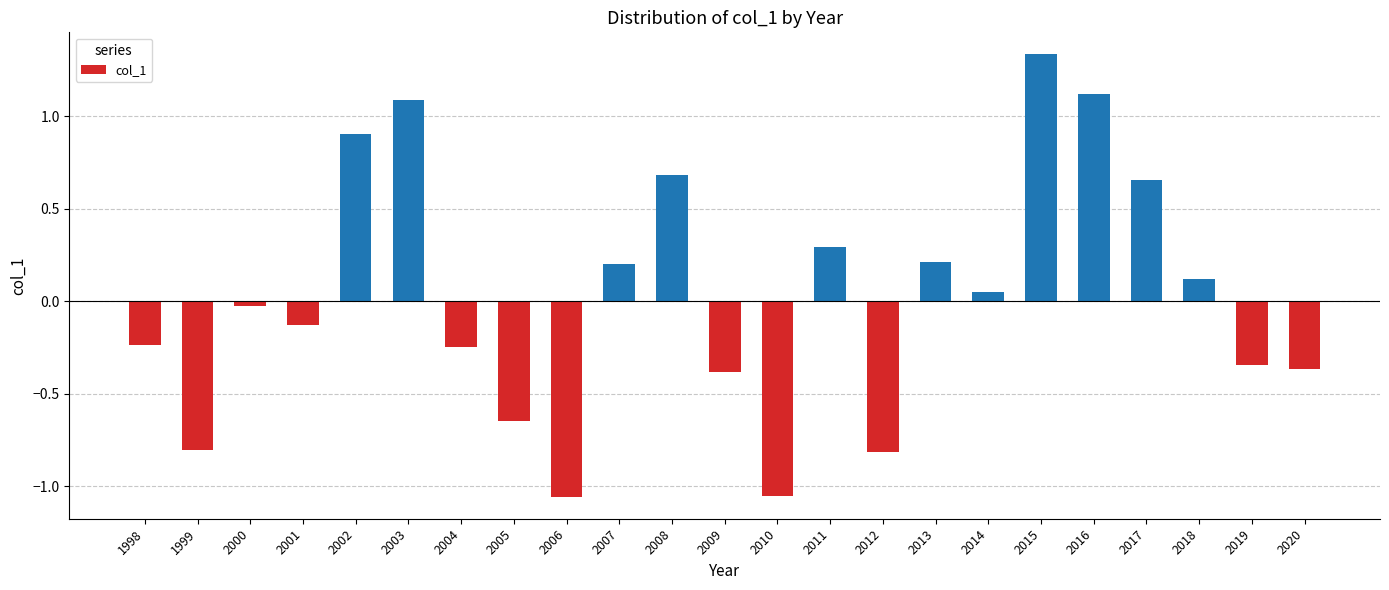

Which category has the highest value across all series?

2015